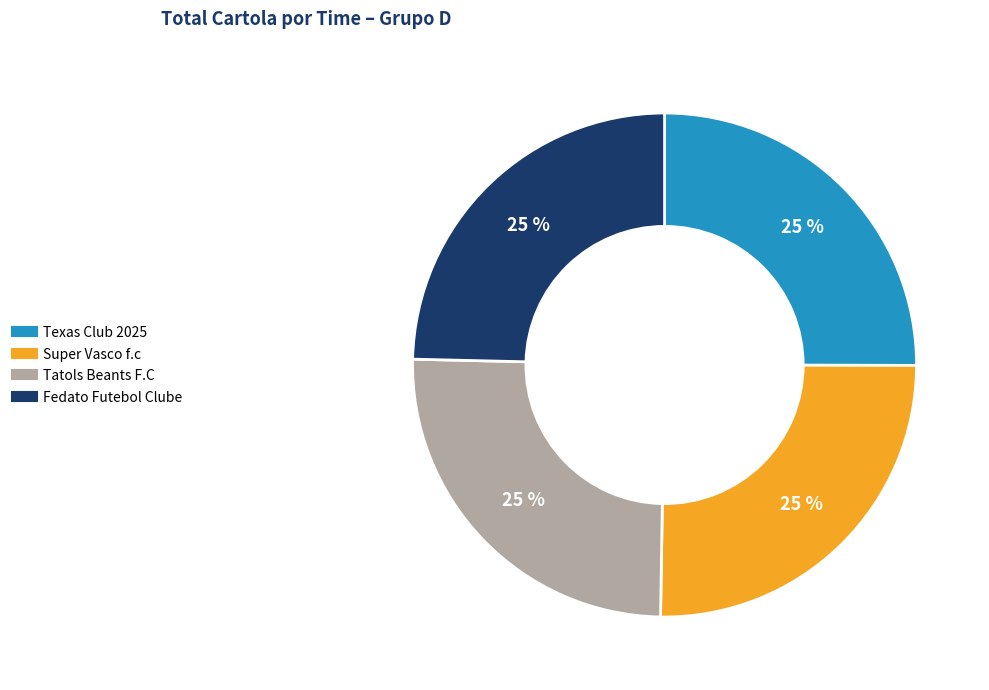

To the nearest percent, what is the combined percentage of Tatols Beants F.C and Texas Club 2025?

50%